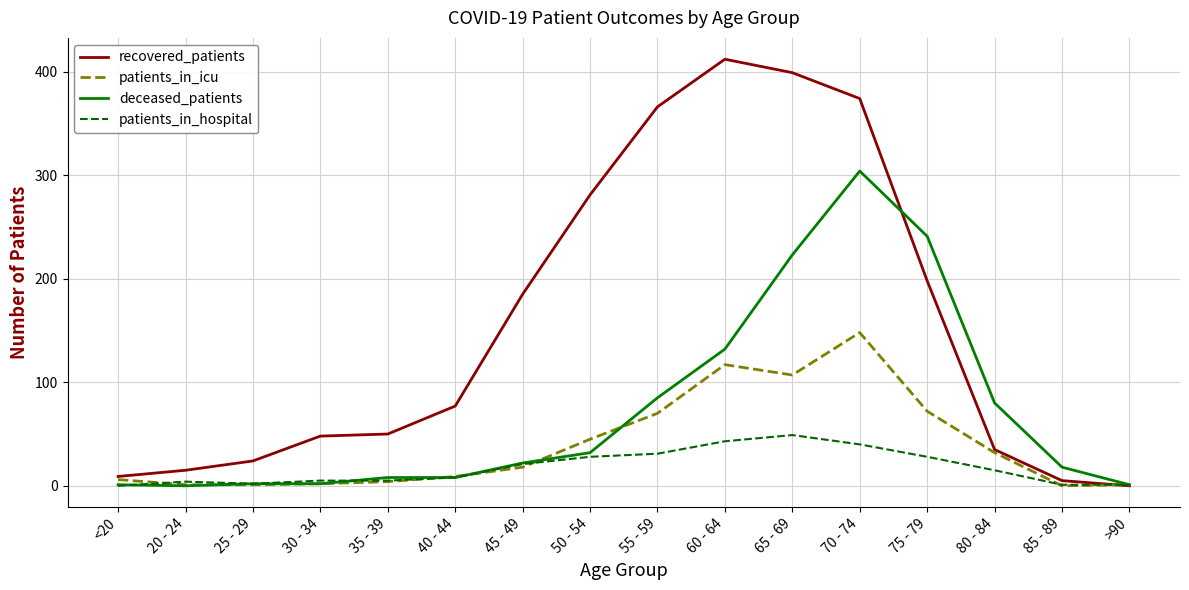

The value of patients_in_hospital at <20 is 18. True or false?

False